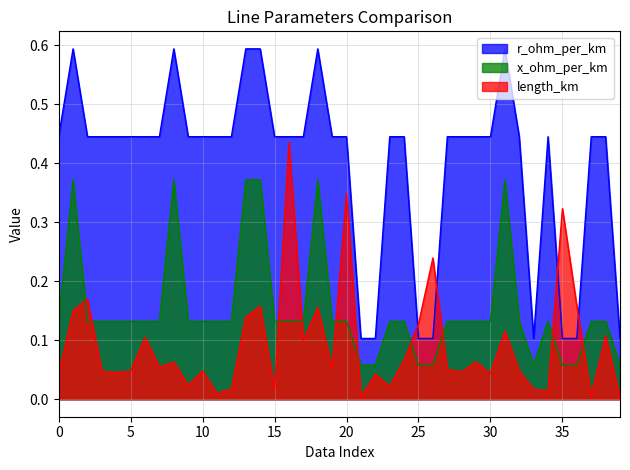

Which series changed the most between 2 and 24?

length_km